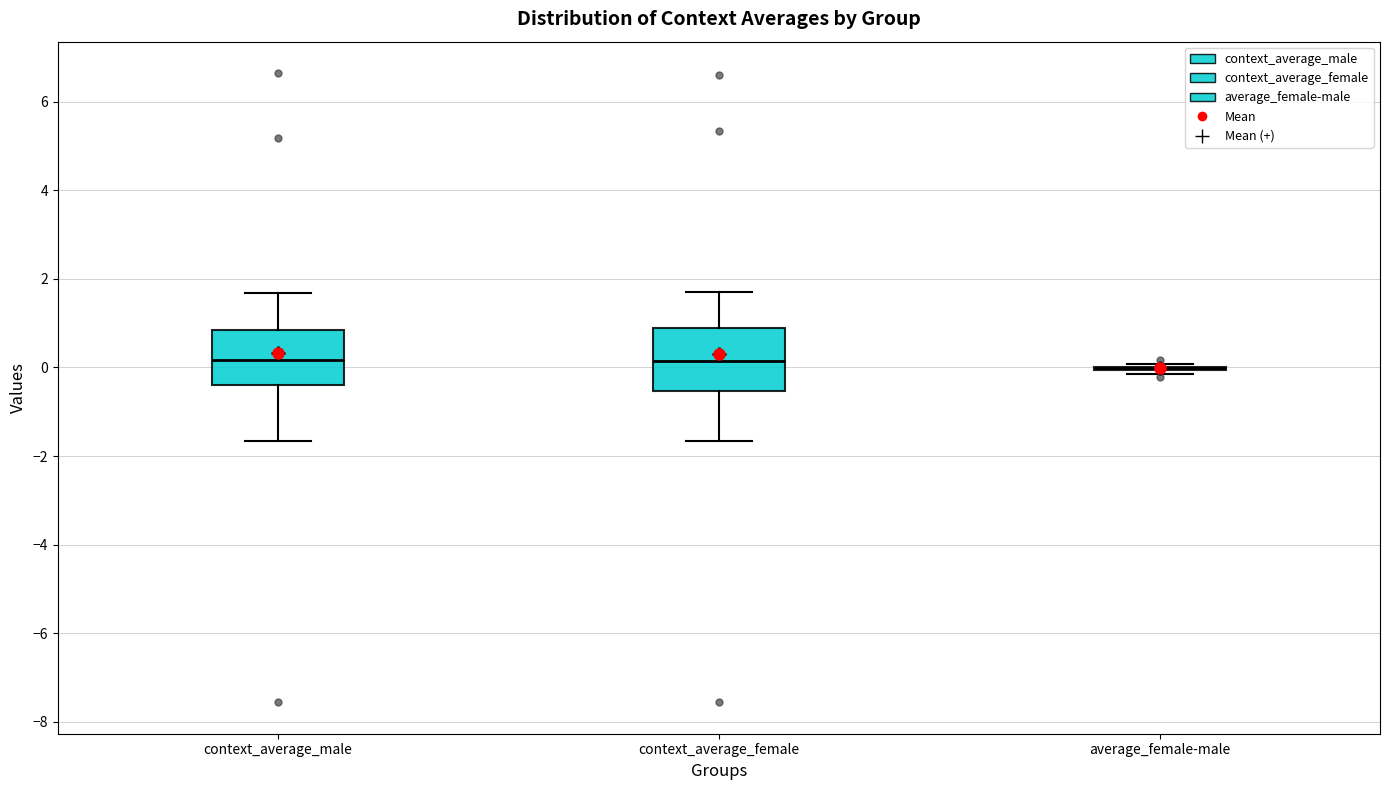

Reading left to right, read every box against the y-axis: the position of its median line, the range the box covers, and the ends of its whiskers. The values are not printed on the chart, so give them approximately, as read against the axis.

context_average_male: median 0.2, box -0.4 to 0.8, whiskers -1.6 to 1.6
context_average_female: median 0.2, box -0.6 to 0.8, whiskers -1.6 to 1.8
average_female-male: box collapsed to a line at 0.0, whiskers -0.2 to 0.0